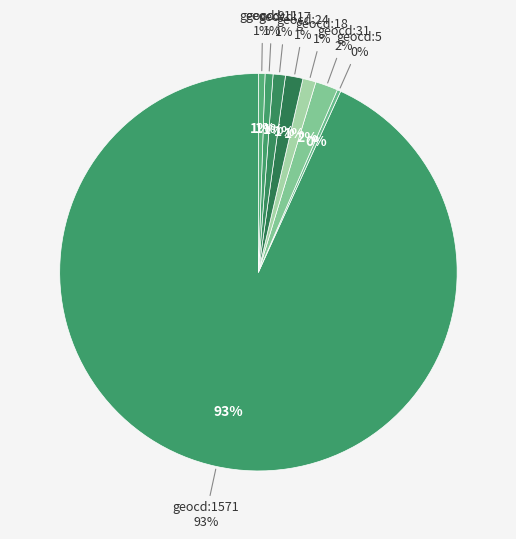

To the nearest percent, what is the combined percentage of 1571 and 24?

95%